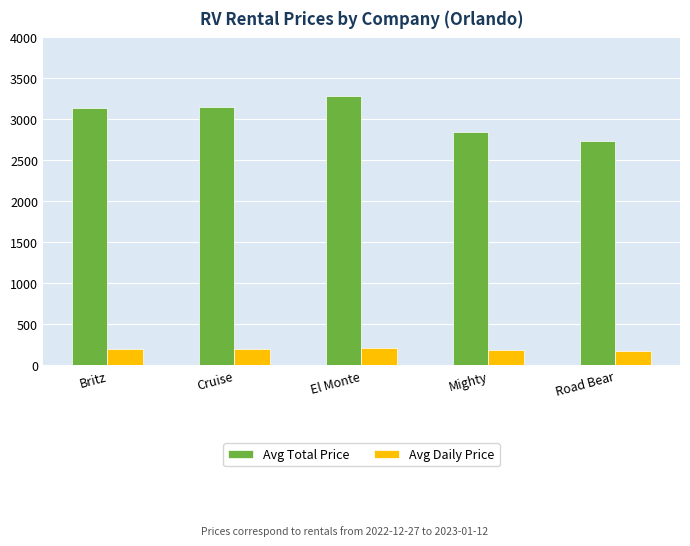

Is it true that Avg Daily Price equals 205.3 at El Monte?

True